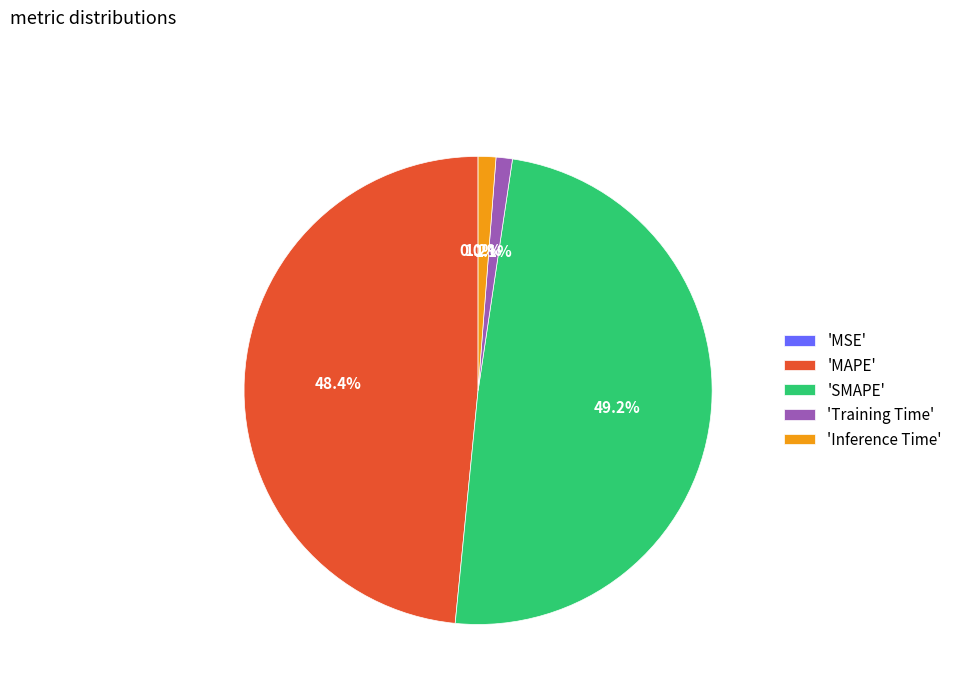

Does 'SMAPE' represent more than half of the total?

No